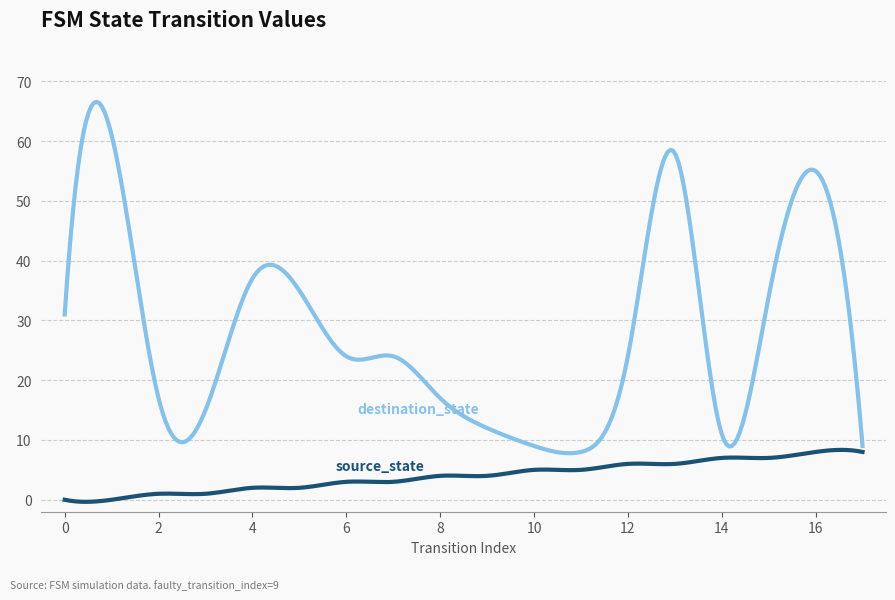

What is the greatest value displayed?

66.6